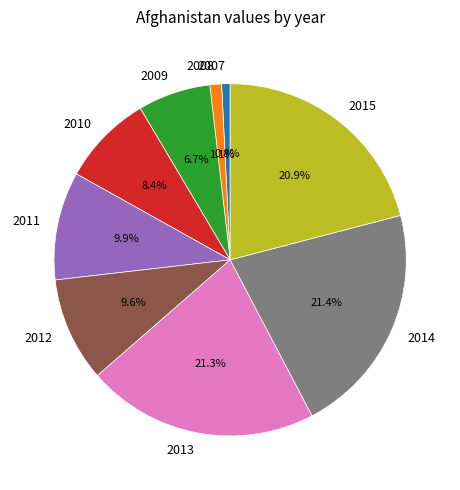

Combined, do 2010 and 2013 account for over 50%?

No